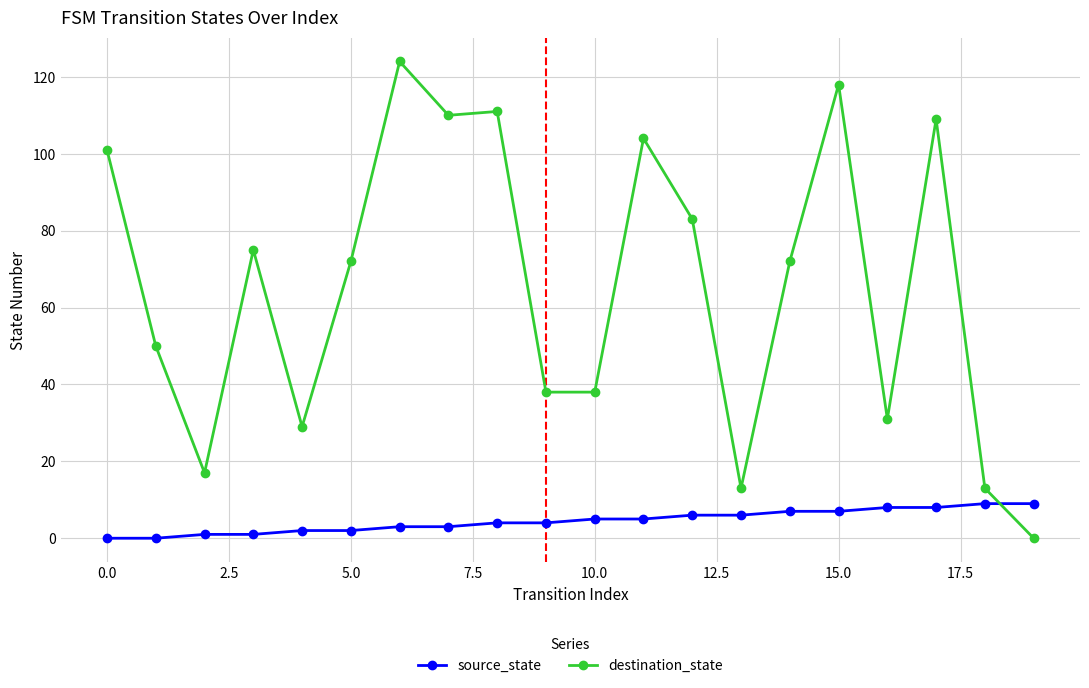

What is the value of the destination_state point at the 15th from the left?

72